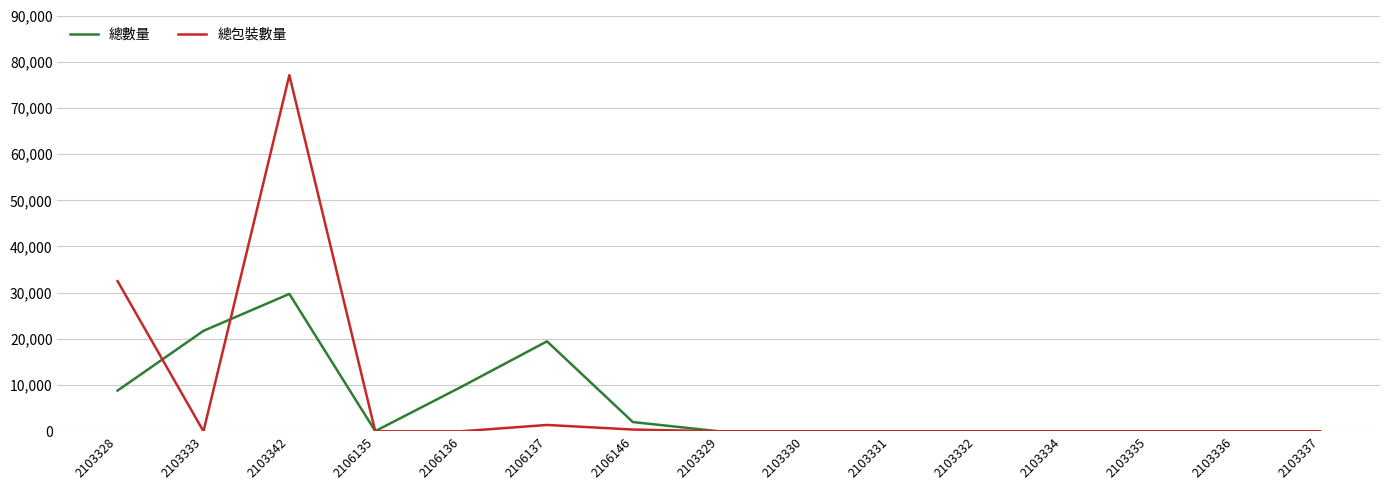

Rank the series at 2106137 from lowest to highest value.

總包裝數量, 總數量